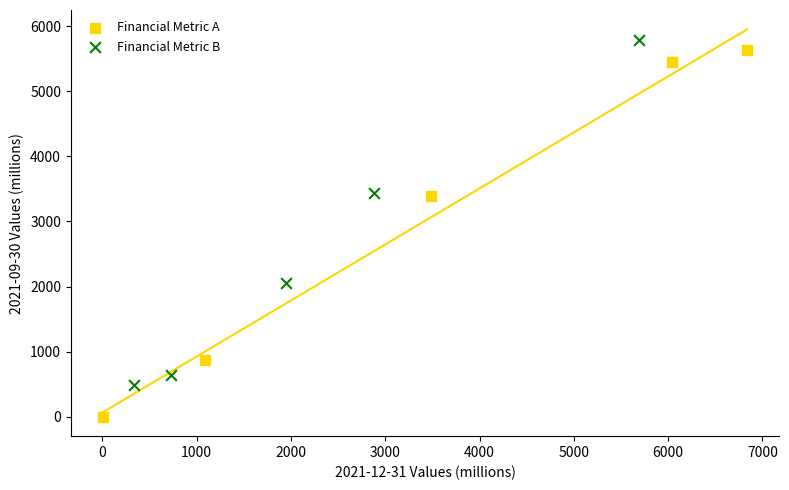

Which series has the widest spread of Y values?

Financial Metric A